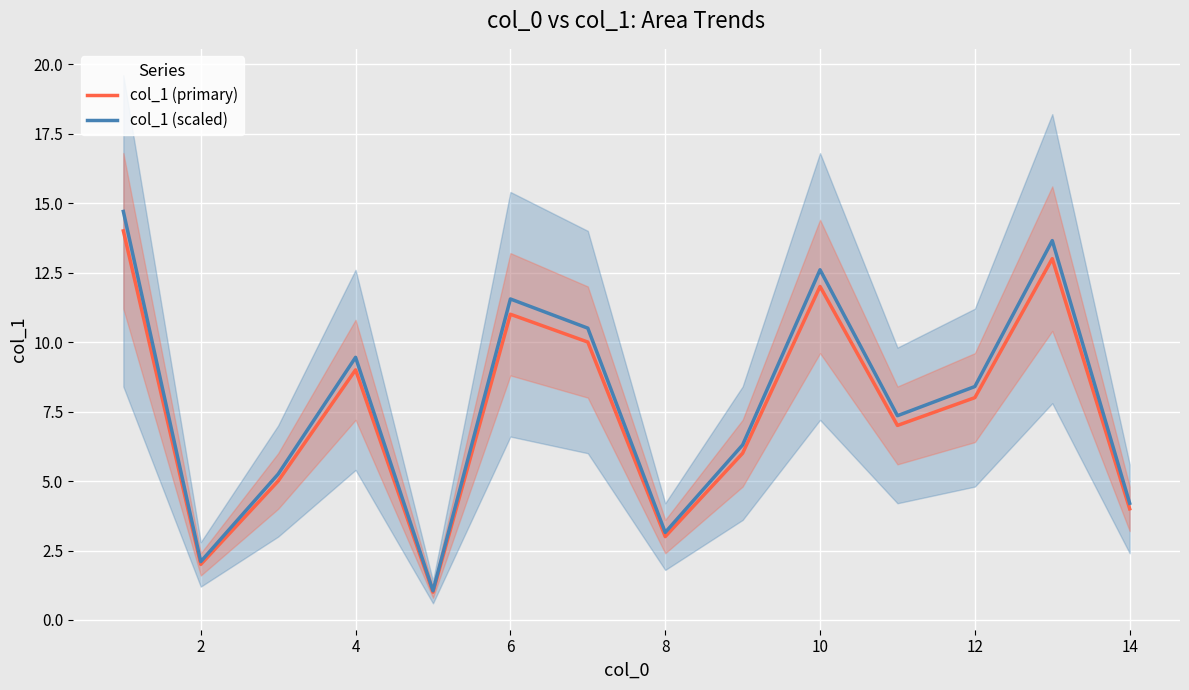

How many distinct data groups are displayed?

2